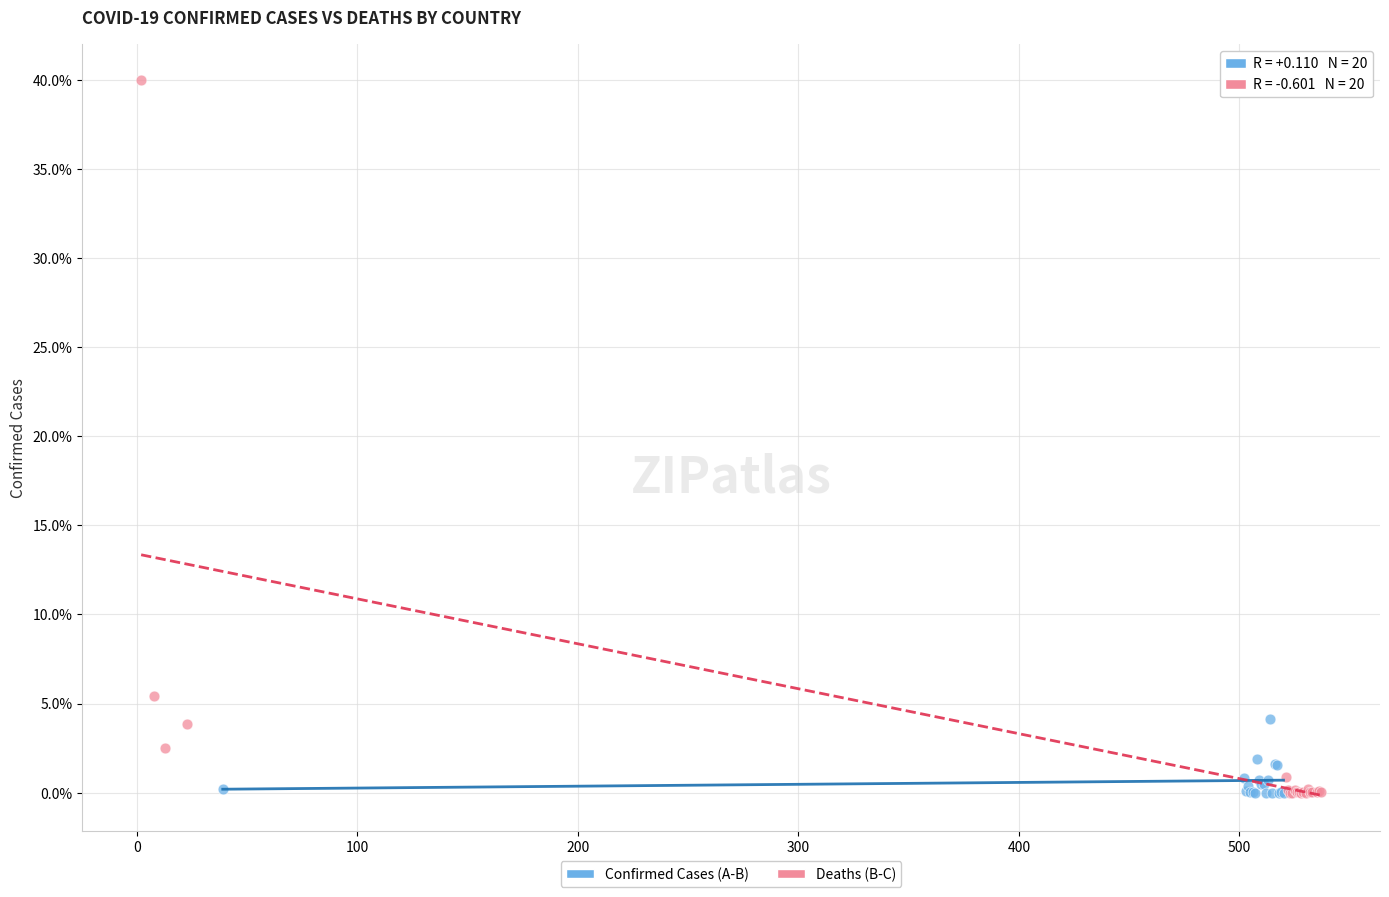

What are all the series names shown in the legend?

Confirmed Cases (A-B), Deaths (B-C)